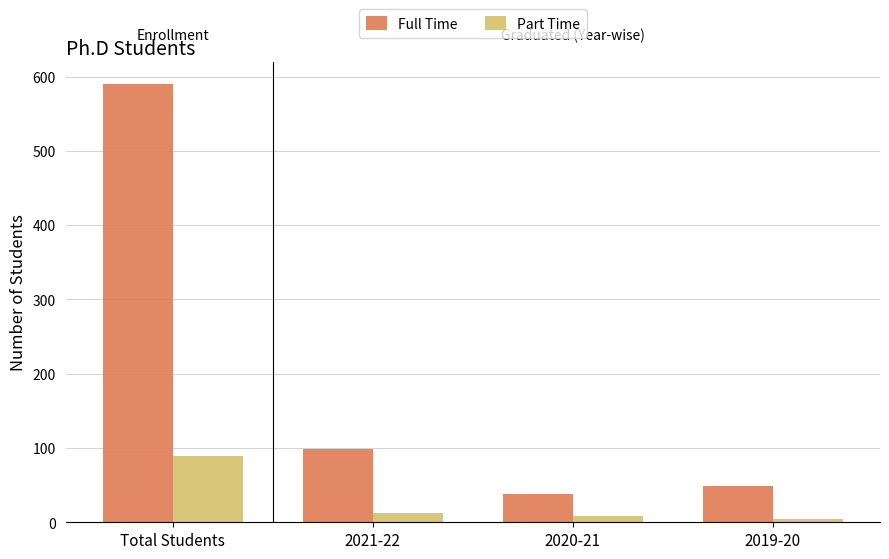

What is the highest value of the Full Time series?

590